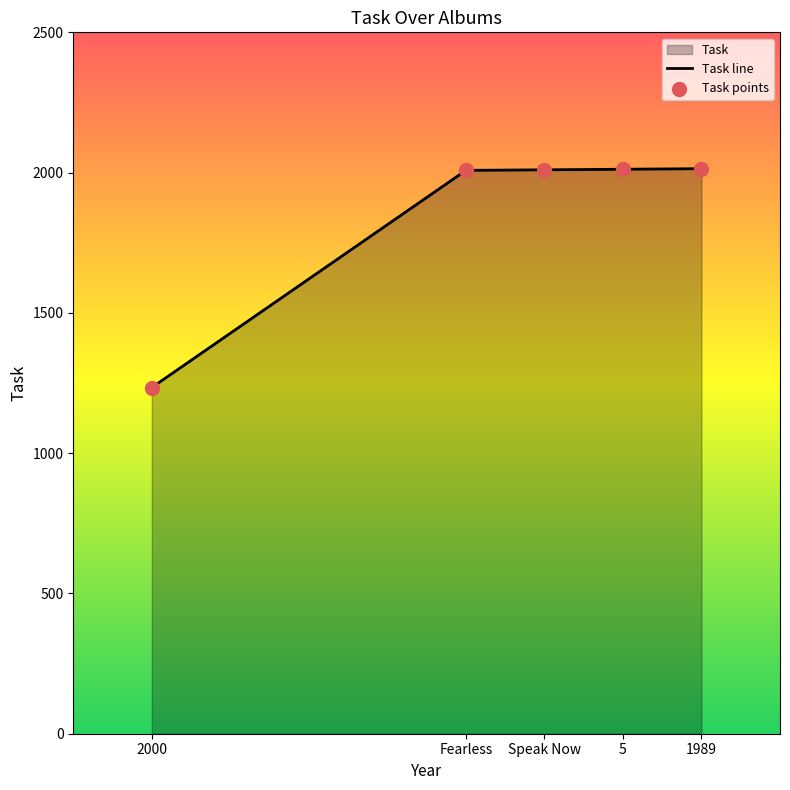

What is the change in value from Speak Now to 1989?

+4